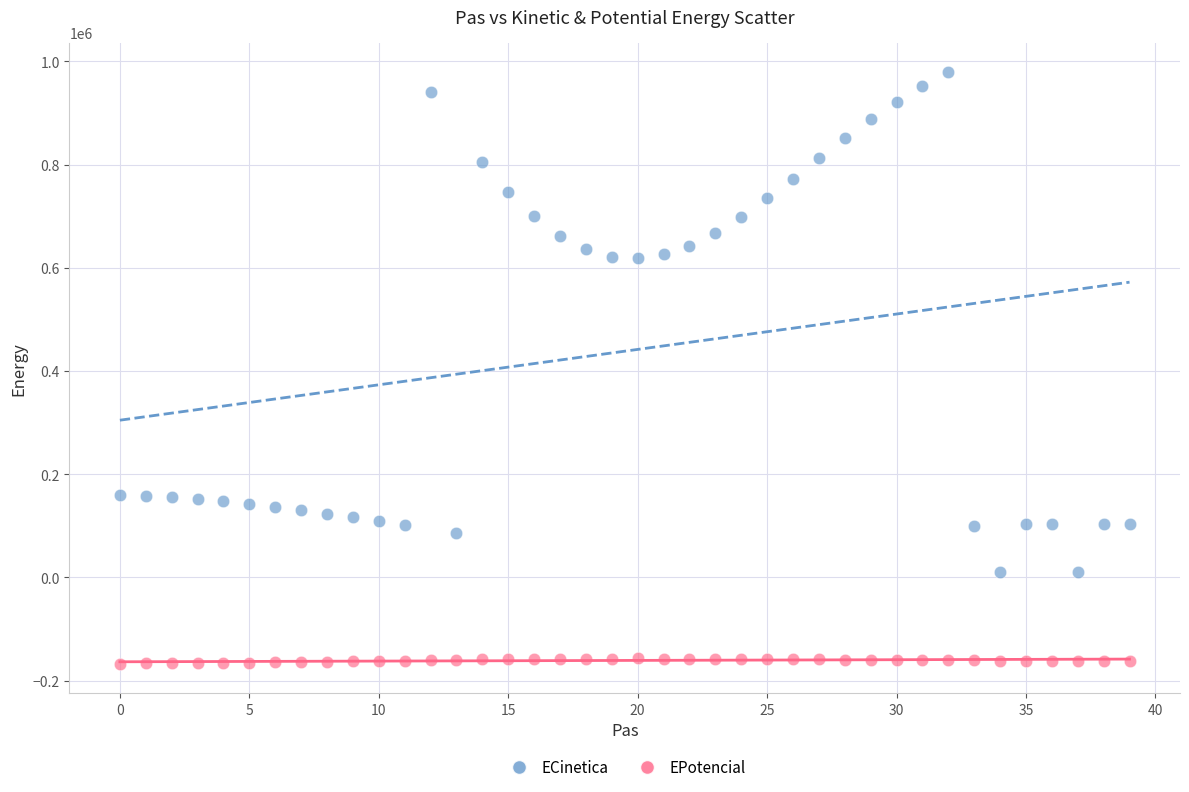

Across all data points, what is the range of Y values (max minus min)?

1145906